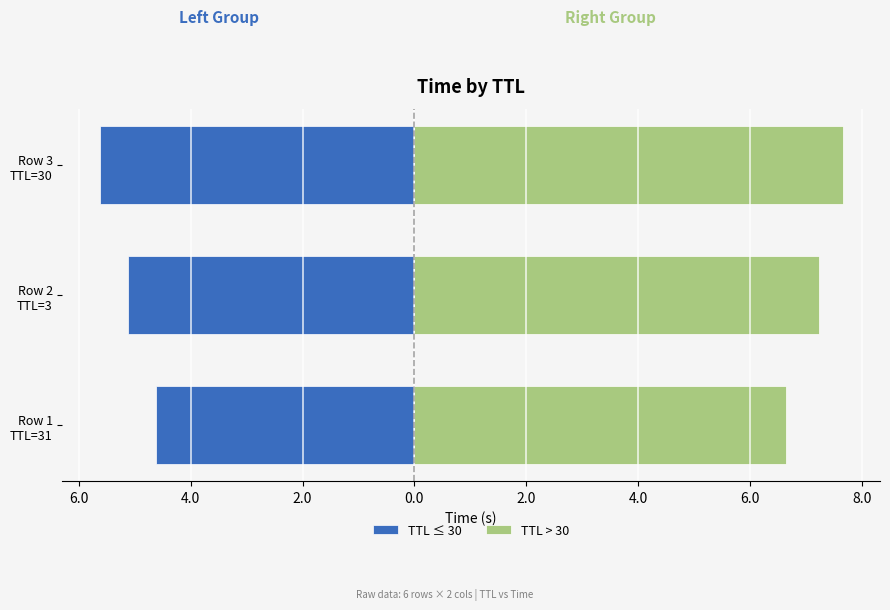

True or false: TTL ≤ 30 has a value of -7.1 at Row 1 TTL=31.

False